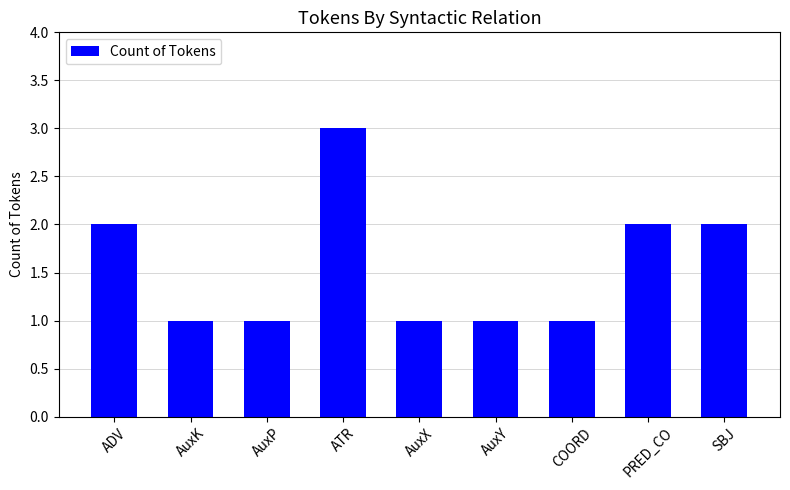

Reading right to left, what are all the values shown in this chart?

2	2	1	1	1	3	1	1	2